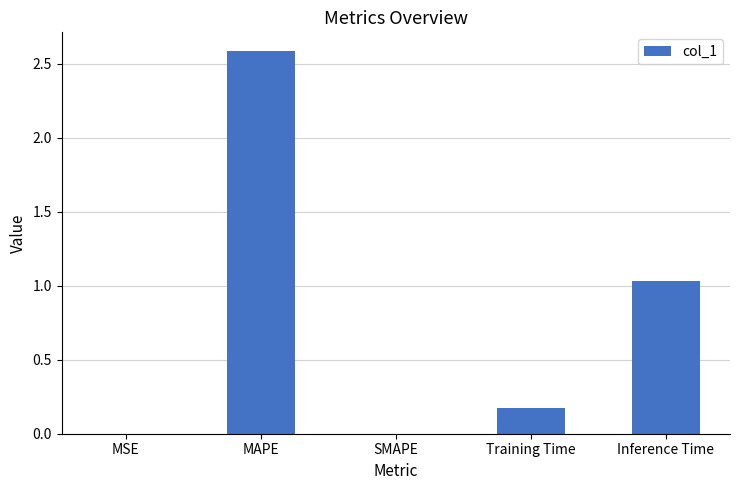

Where is the data nearest to the value 1?

Inference Time